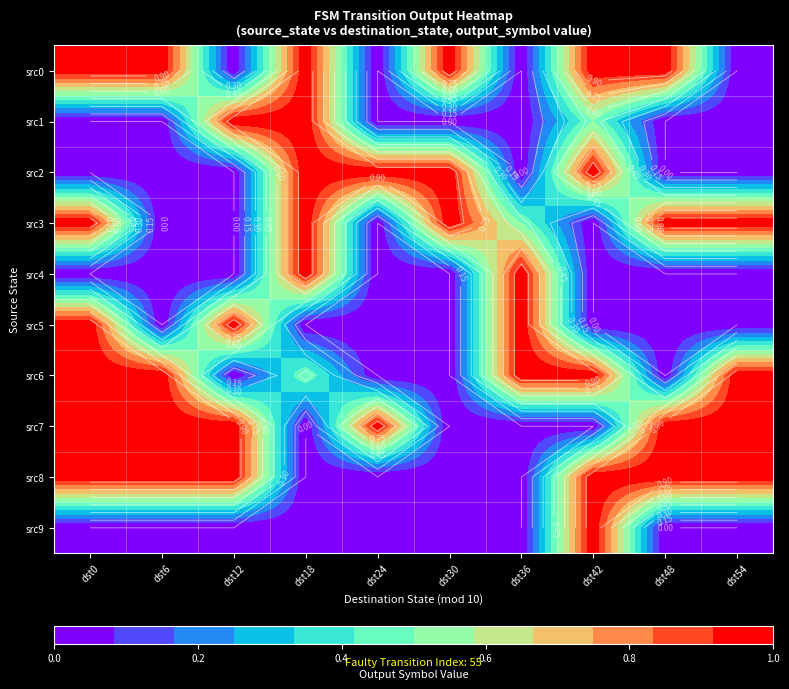

Between dst36 and dst12, which is larger?

dst36